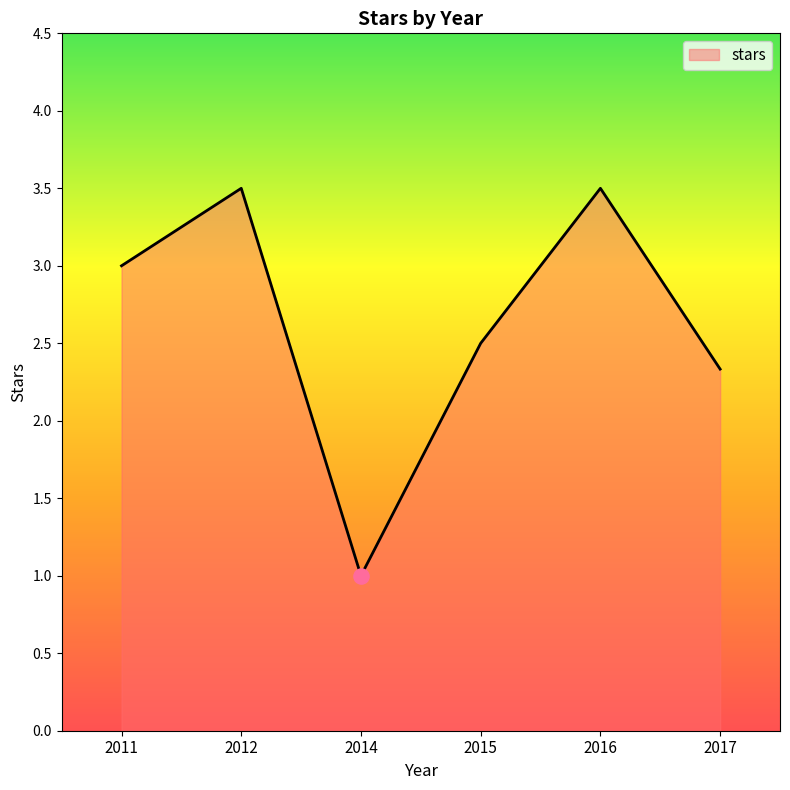

Which has a higher value, 2015 or 2012?

2012